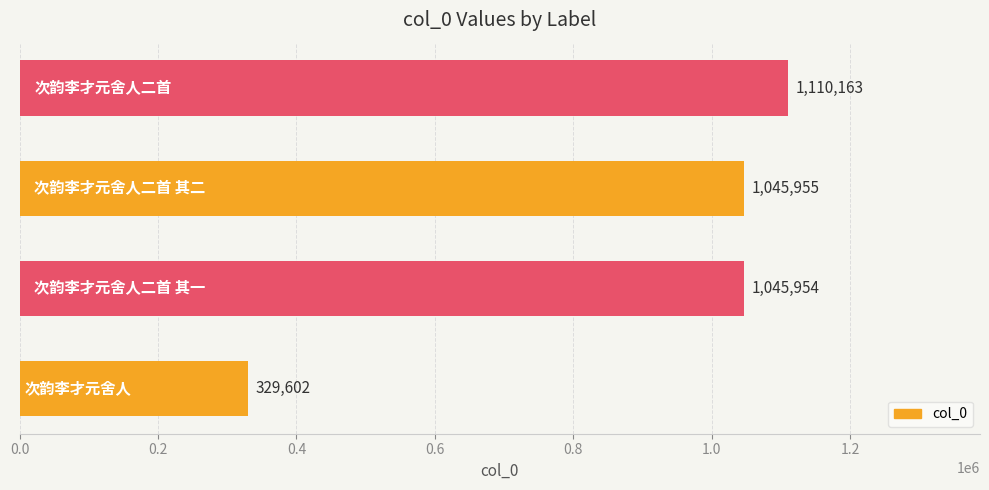

What is the sum of all values?

3531674